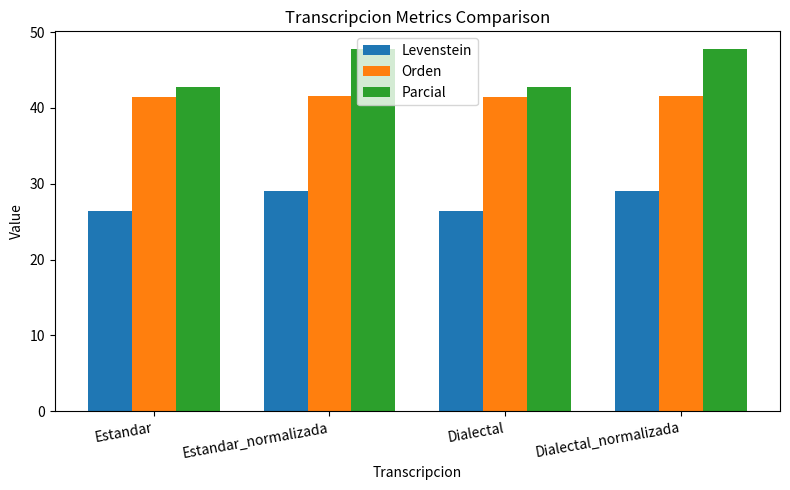

The Parcial series shows 42.8 at Dialectal. True or false?

True